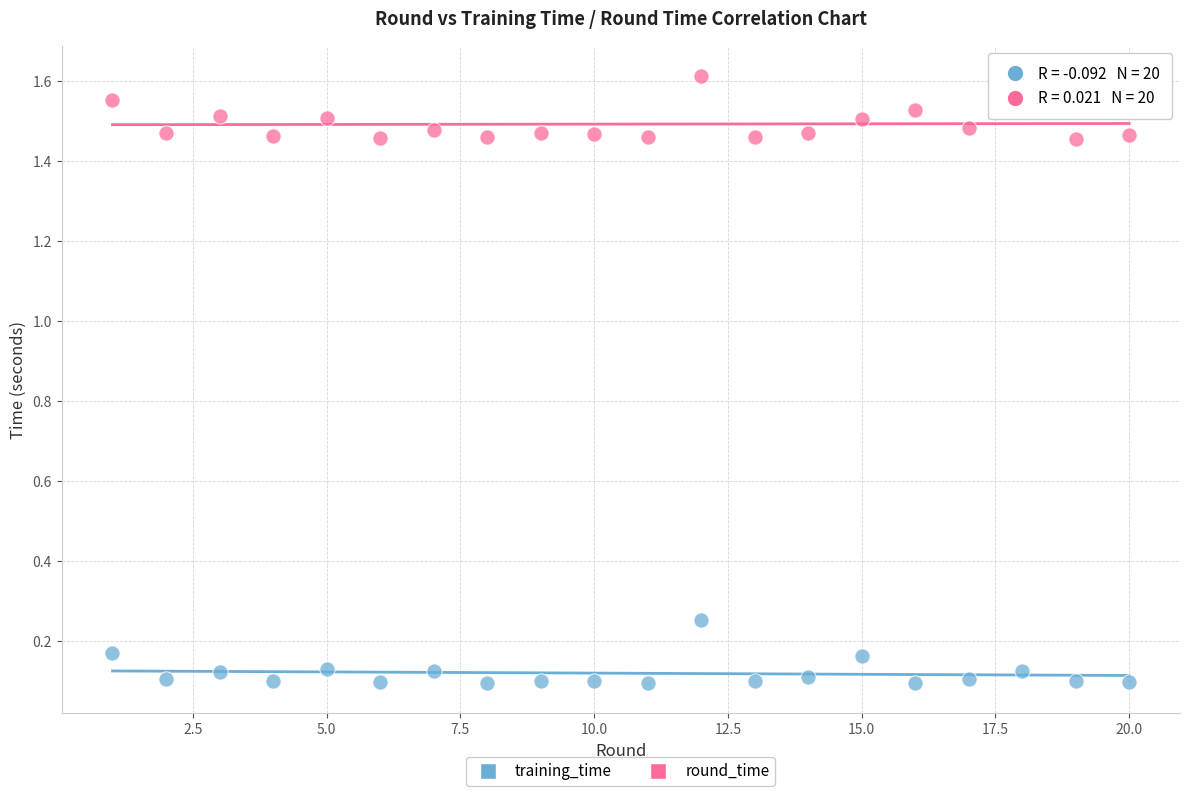

Which series contains the lowest Y value?

training_time